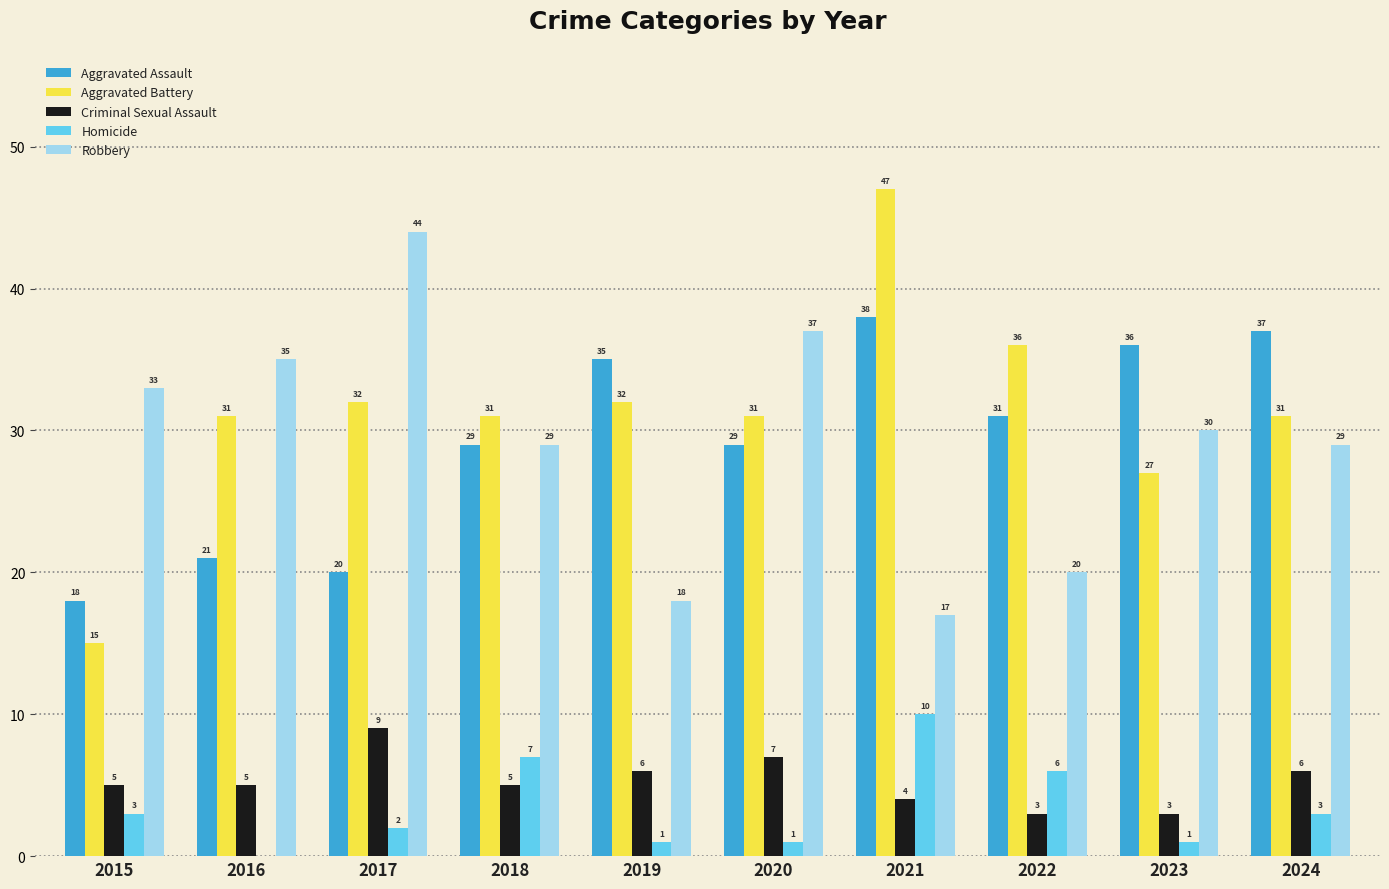

What is the total value across all series at 2020?

105